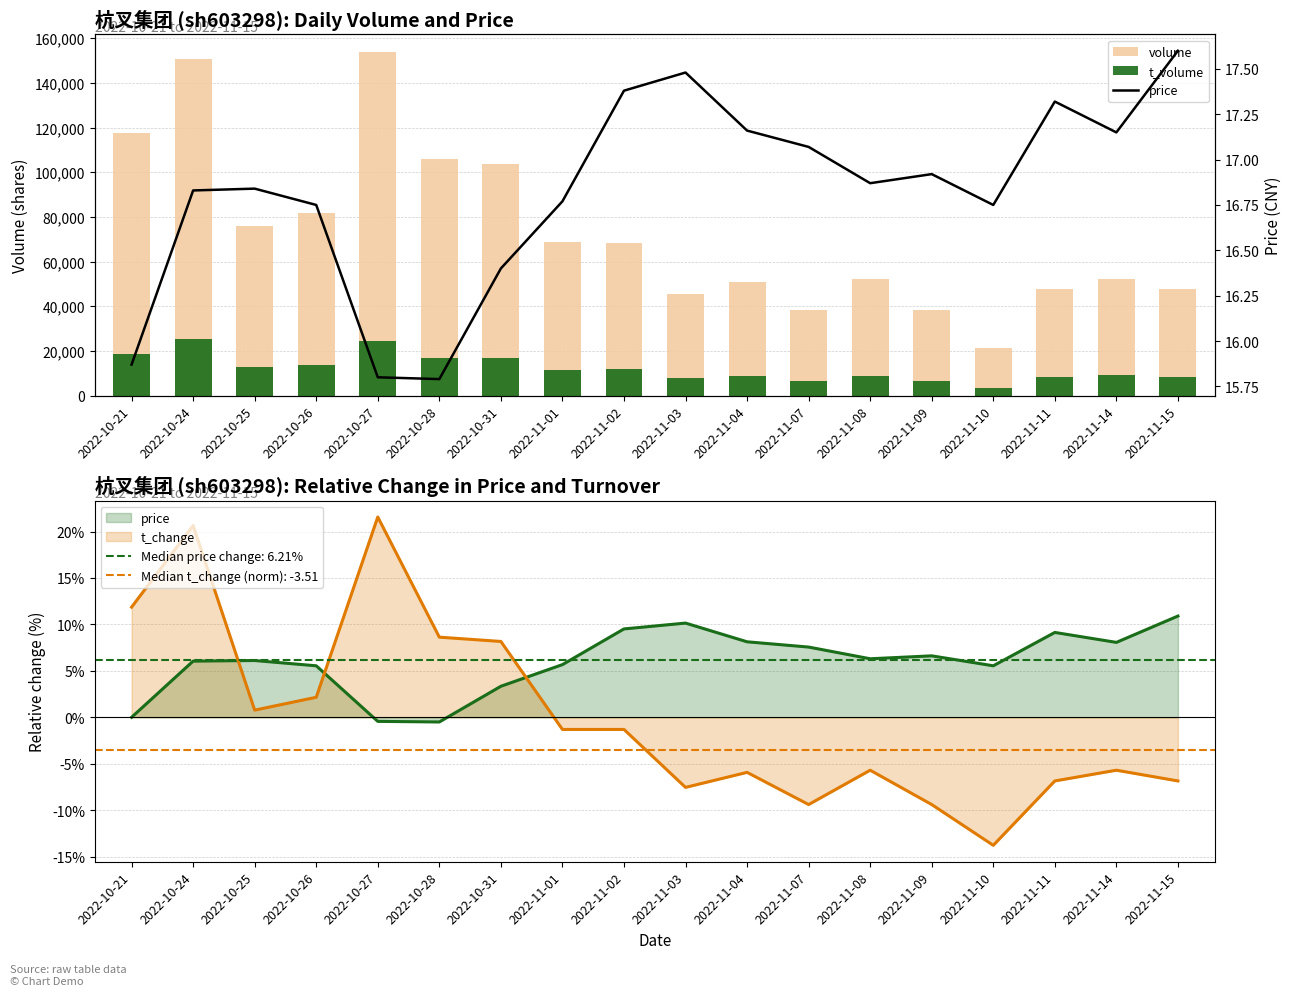

Rank the categories by t_volume value from lowest to highest.

2022-11-10, 2022-11-07, 2022-11-09, 2022-11-03, 2022-11-11, 2022-11-15, 2022-11-08, 2022-11-04, 2022-11-14, 2022-11-01, 2022-11-02, 2022-10-25, 2022-10-26, 2022-10-31, 2022-10-28, 2022-10-21, 2022-10-27, 2022-10-24